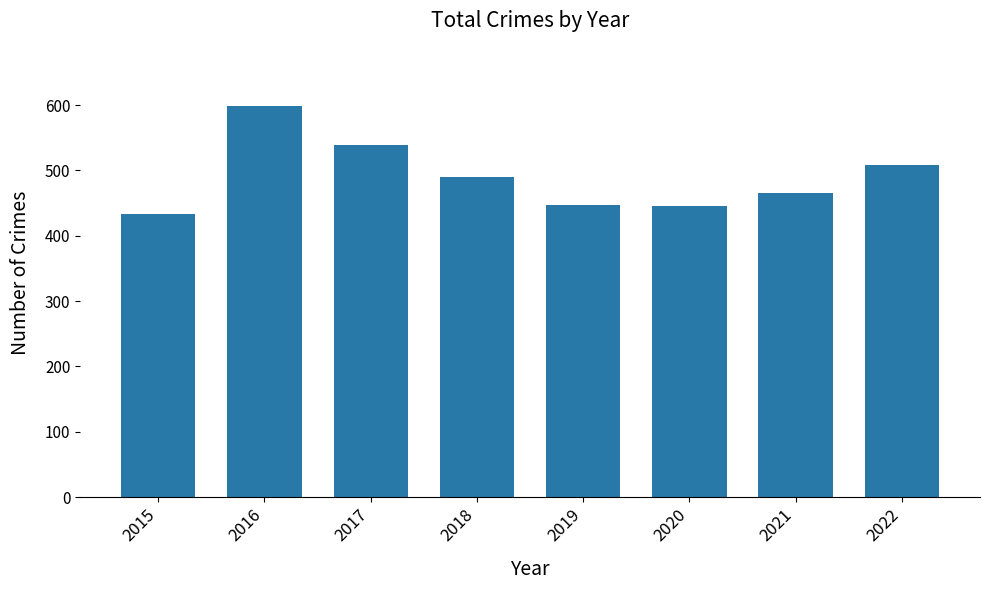

What is the difference between the second highest and second lowest values?

93